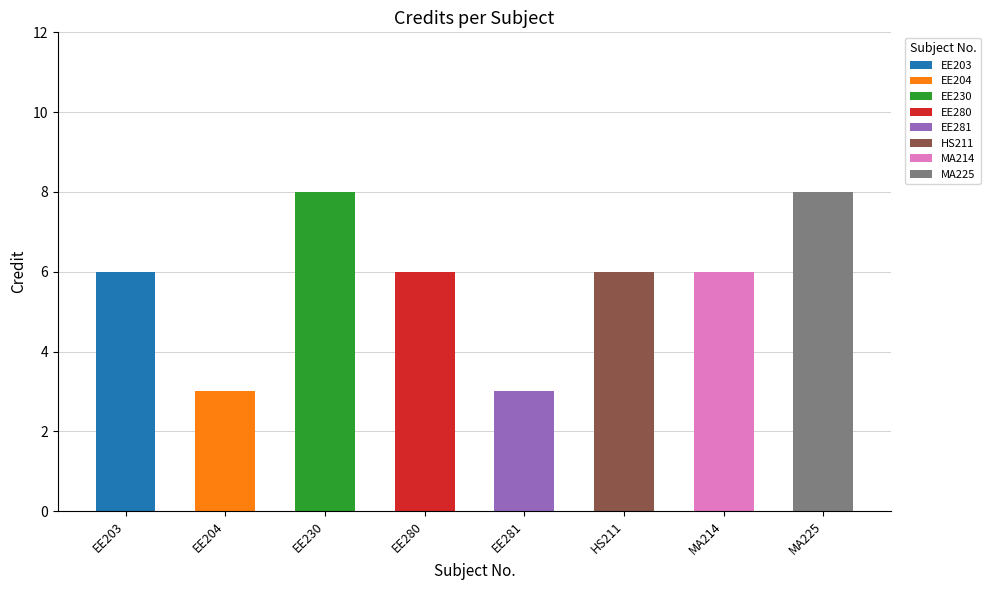

What is the difference between the second highest and second lowest values?

5